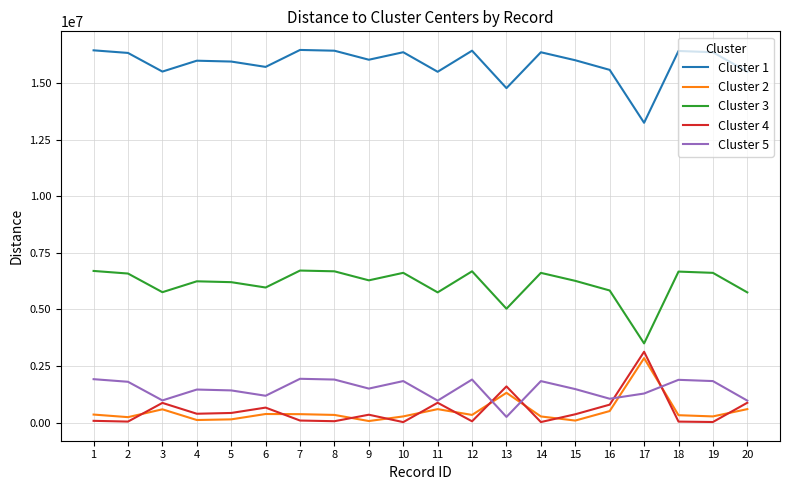

How many lines are shown in the chart?

5